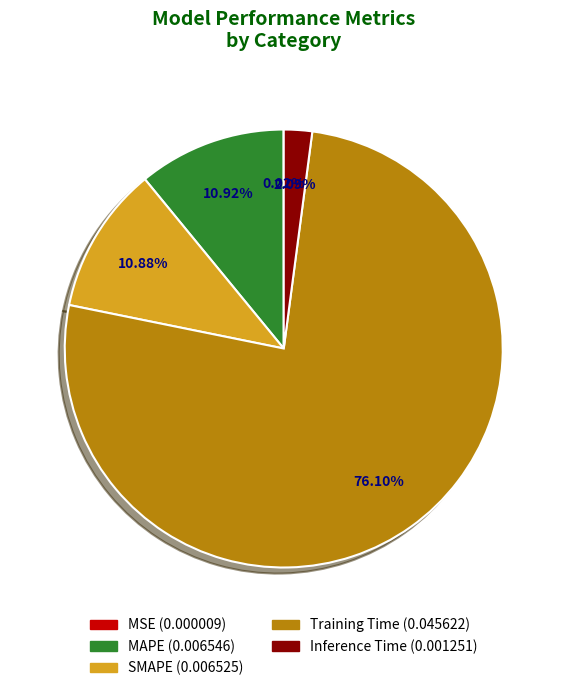

Combined, do Inference Time and Training Time account for over 50%?

Yes